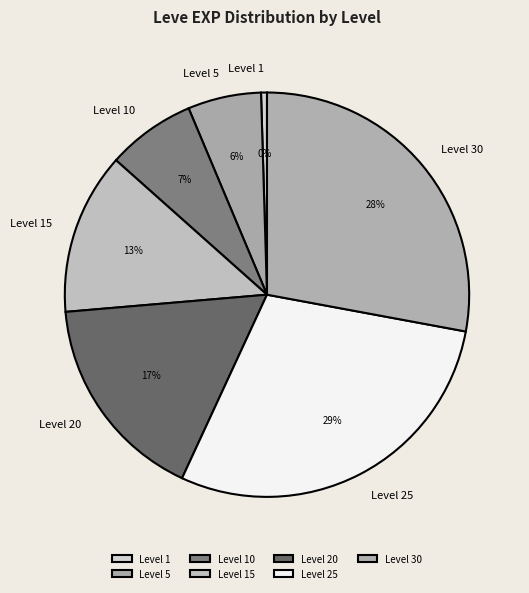

How many slices are in this pie chart?

7